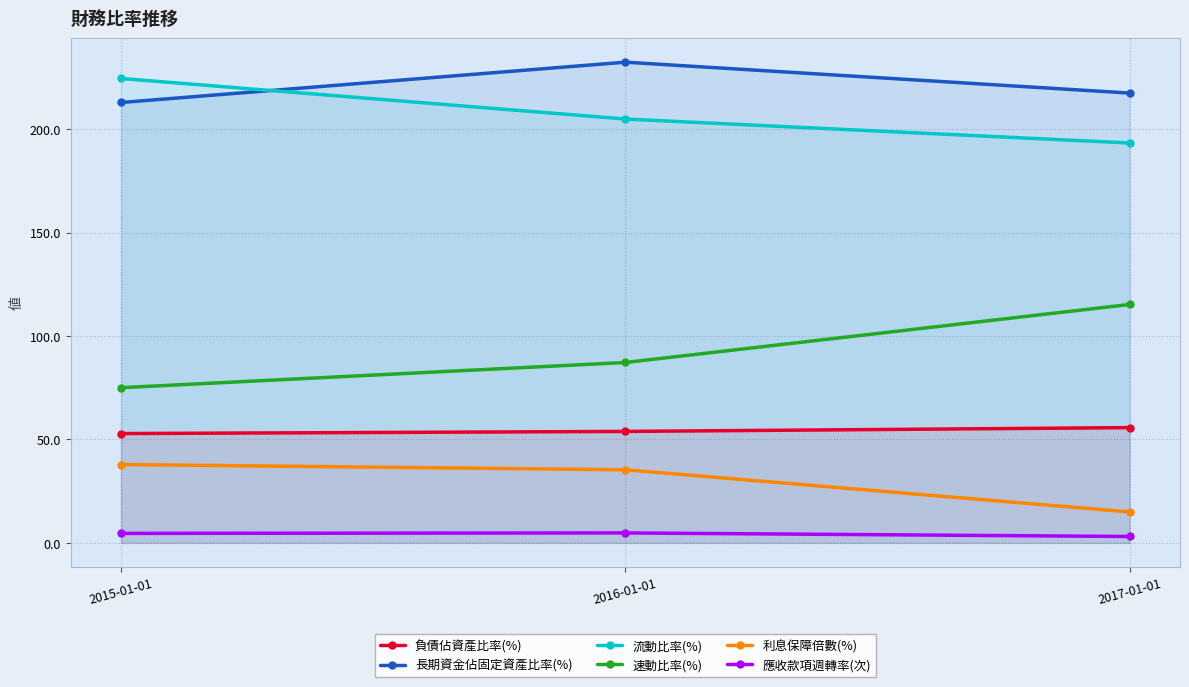

Is it true that 應收款項週轉率(次) equals 3.1 at 2017-01-01?

True